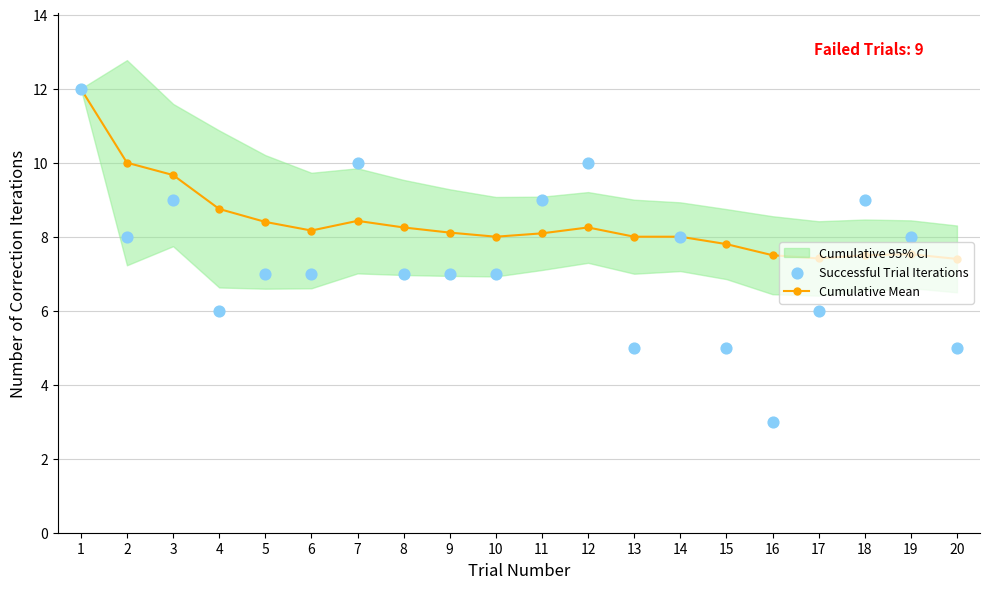

True or false: Cumulative Mean has more than 1 points higher than both neighbors.

True